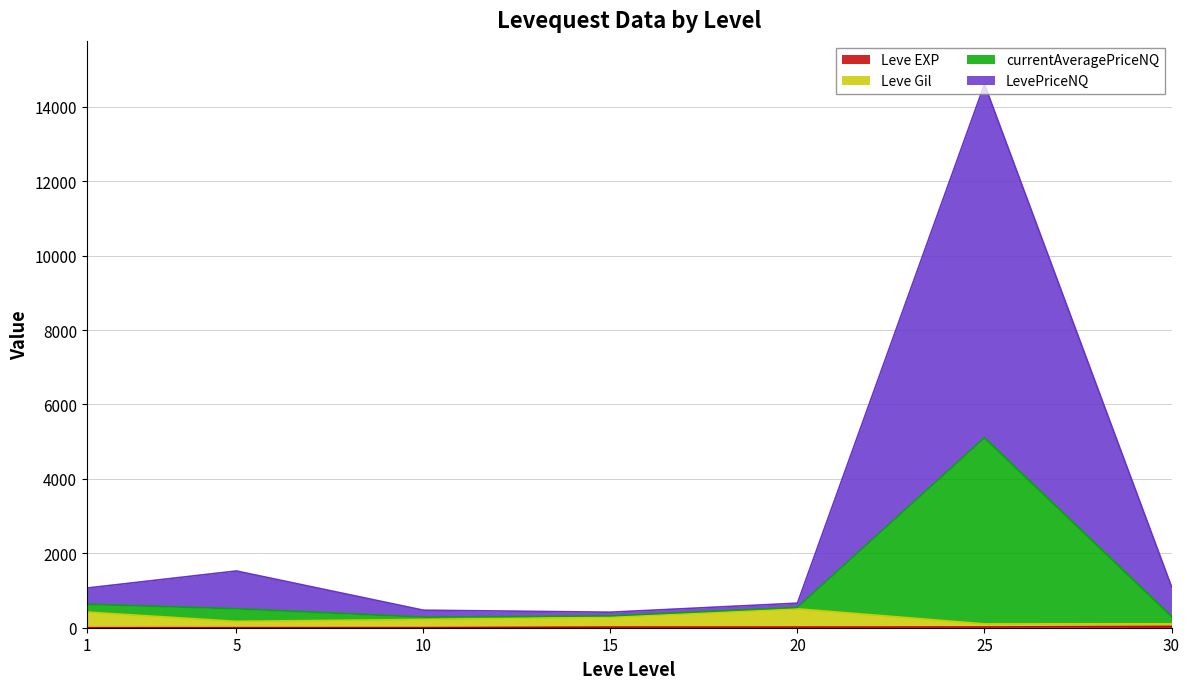

At which category is the sum across all series the highest?

25